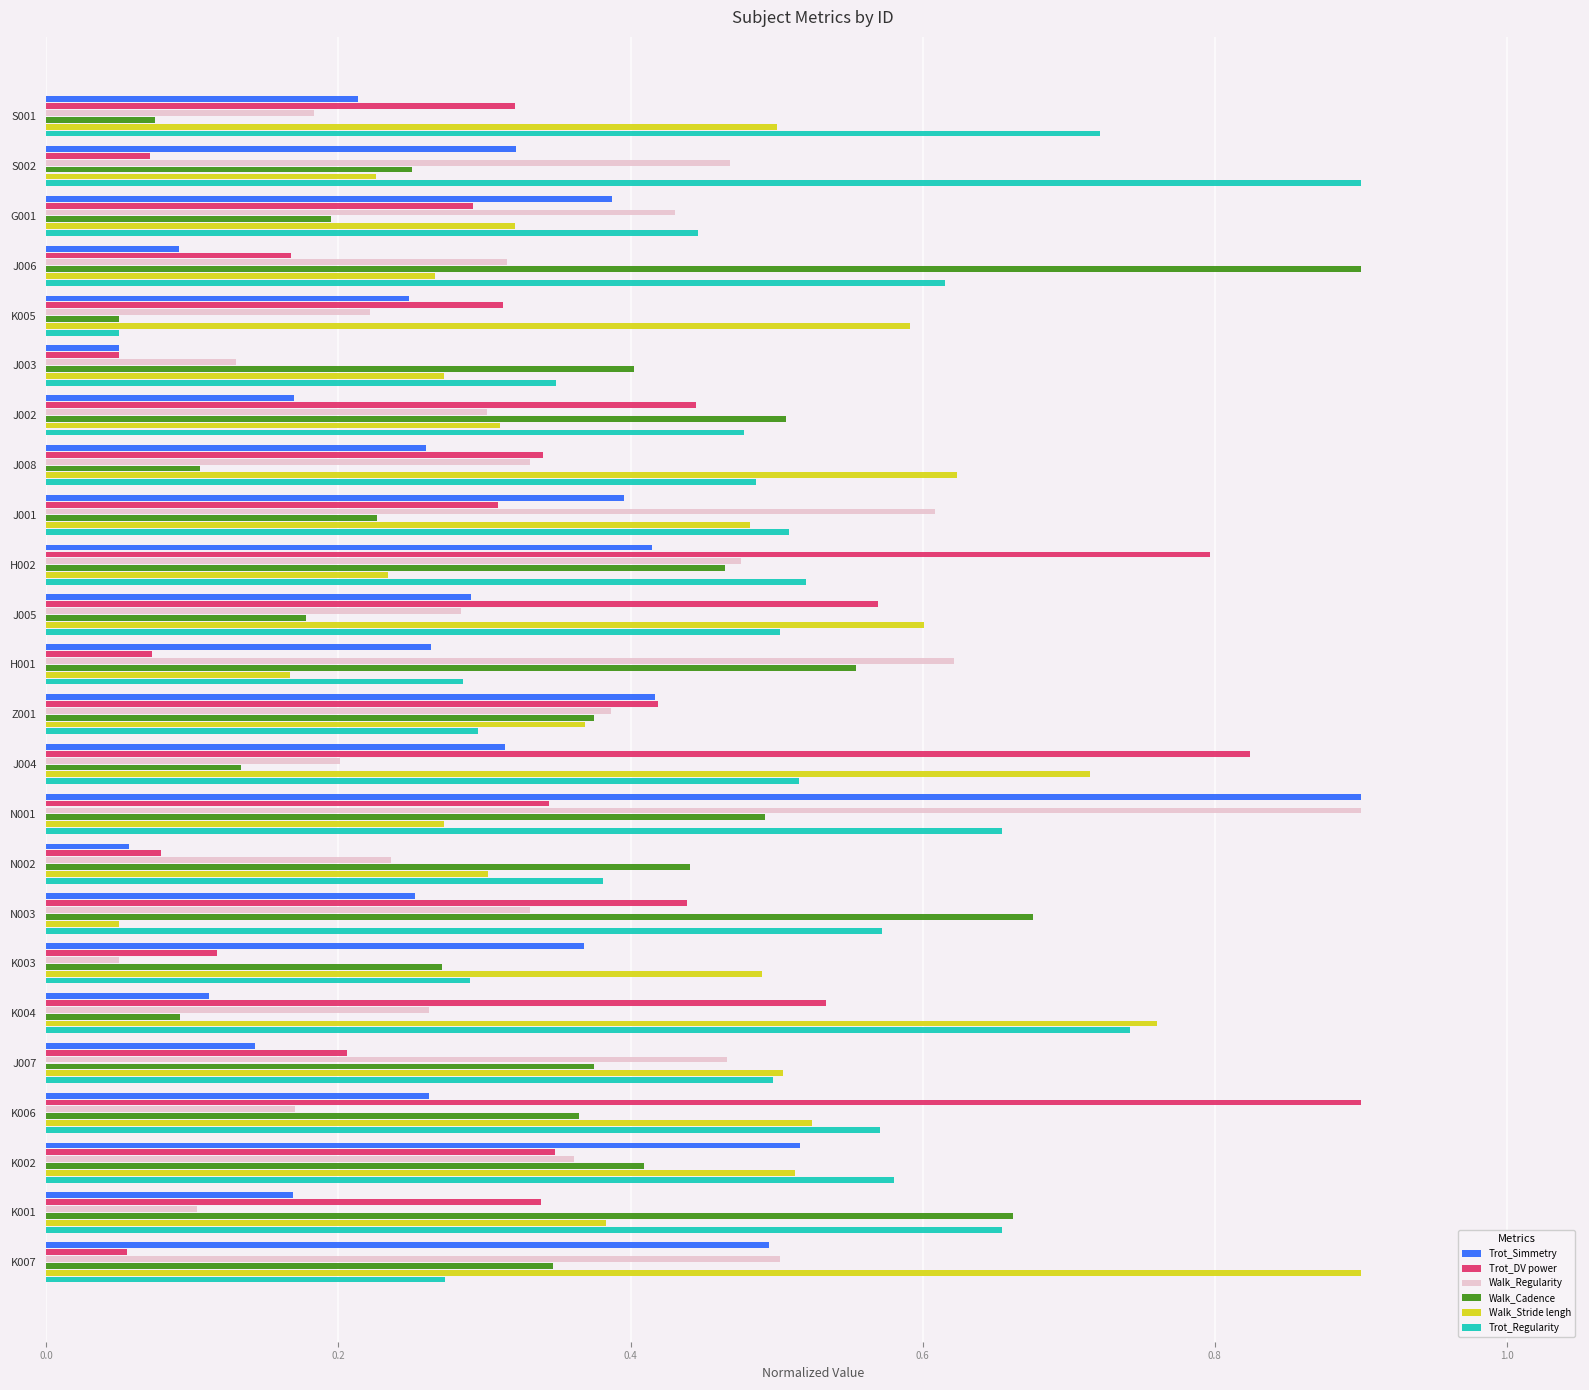

Is the value of Walk_Stride lengh at K001 greater than the value of Trot_Simmetry at K004?

Yes